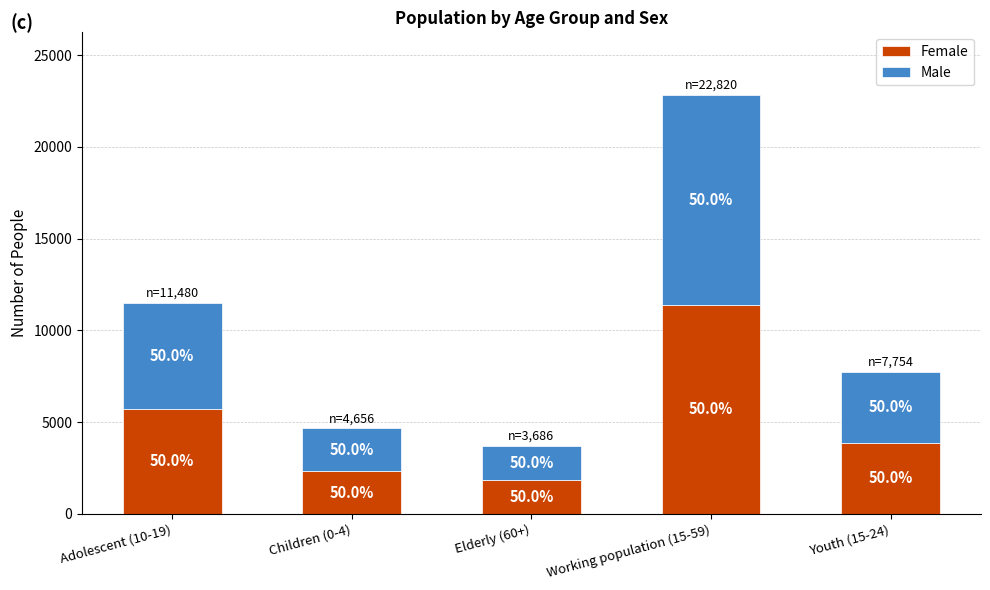

At Youth (15-24), list the series in order from largest to smallest.

Female, Male